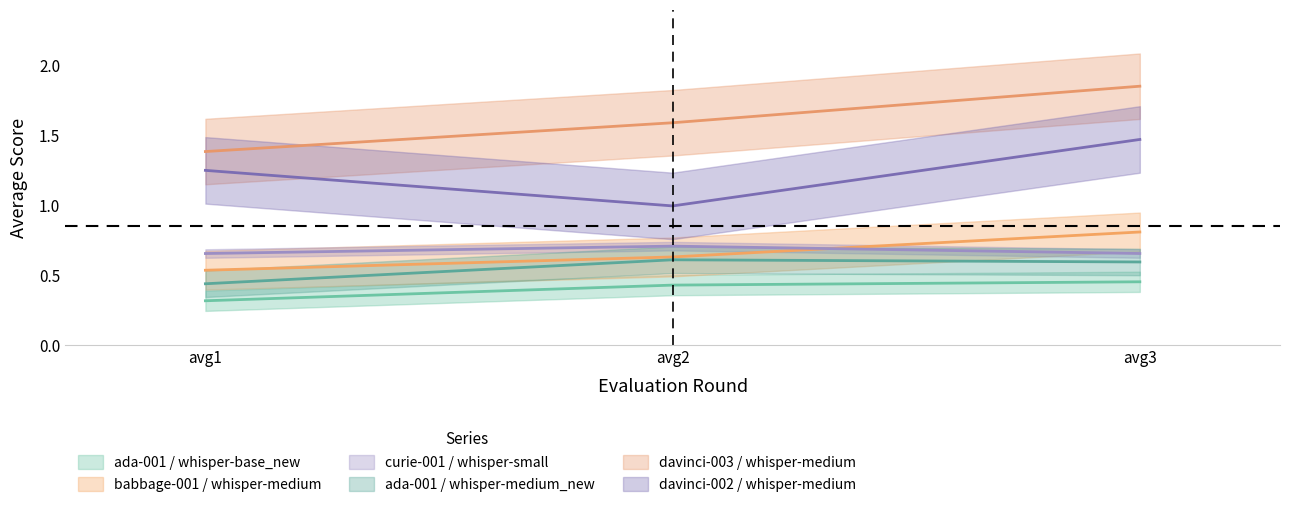

At which category does the chart reach its peak across all series?

avg3